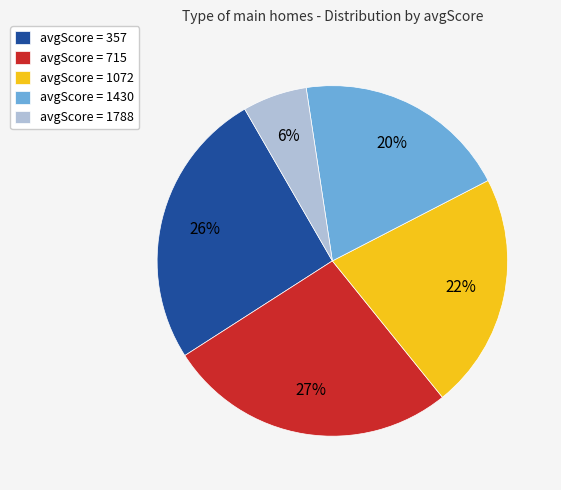

Do avgScore = 357 and avgScore = 1788 together represent more than half of the pie?

No